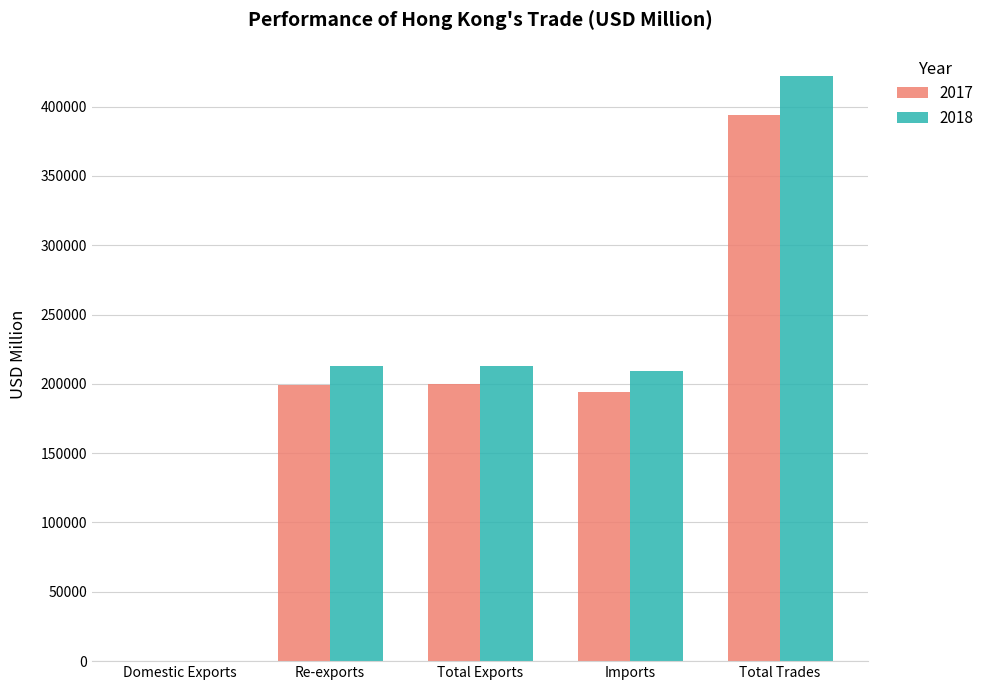

True or false: 2018 has a value of 567283.7 at Total Trades.

False